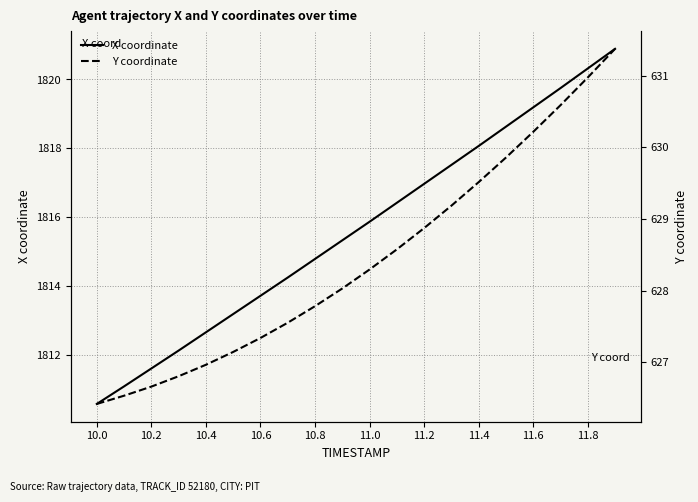

What are all the series names shown in the legend?

X coordinate, Y coordinate